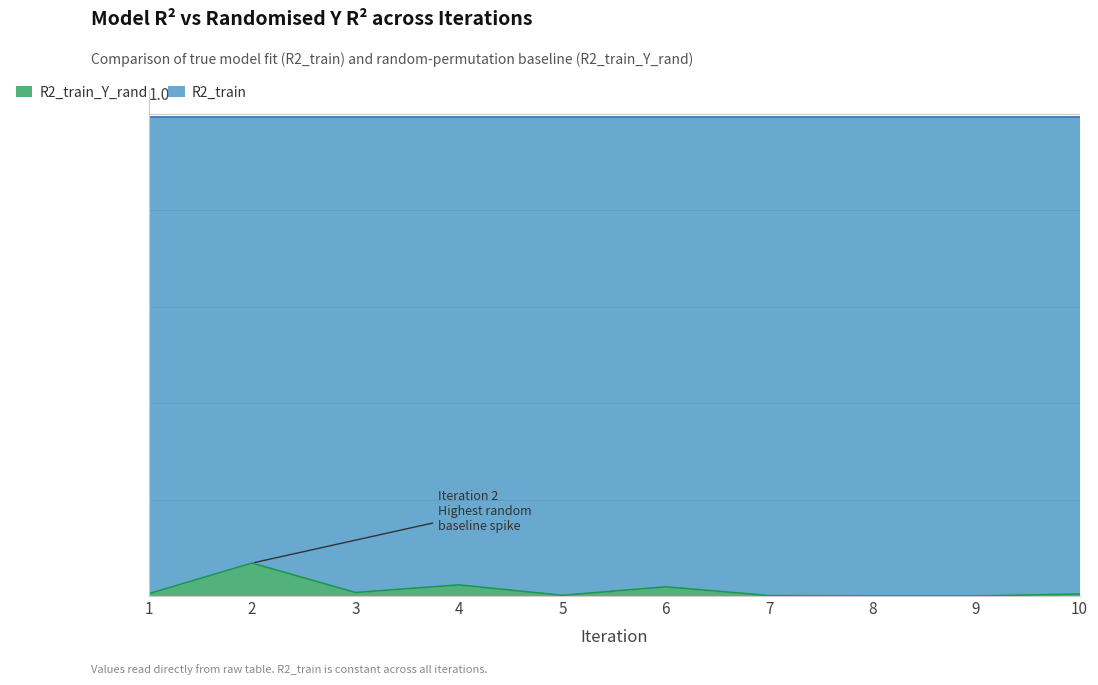

Count the number of categories in the chart.

10